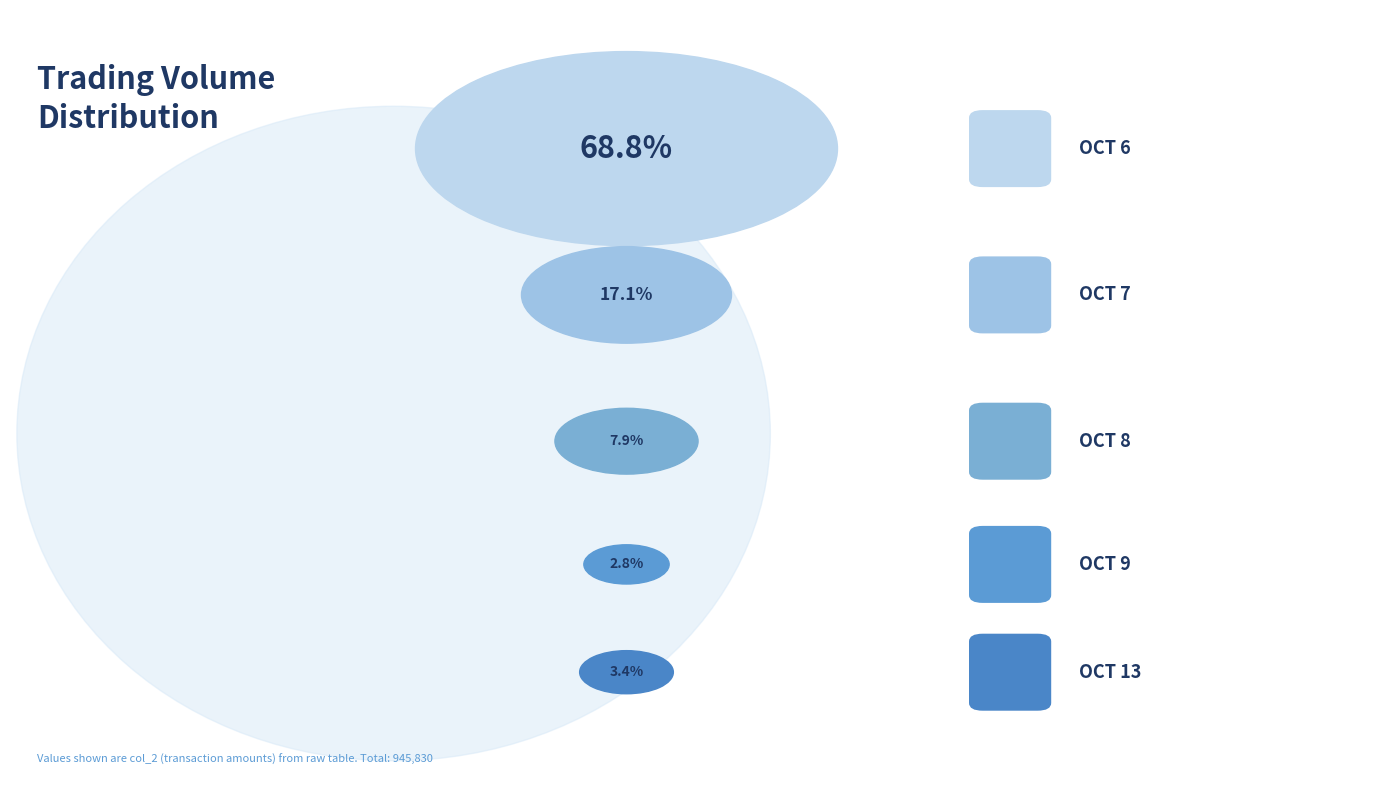

To the nearest percent, what is the difference between the largest and smallest slice percentages?

66%